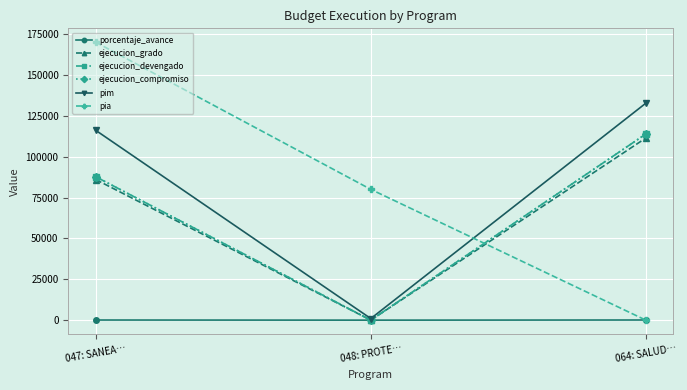

Which series has the largest total across all categories?

pia